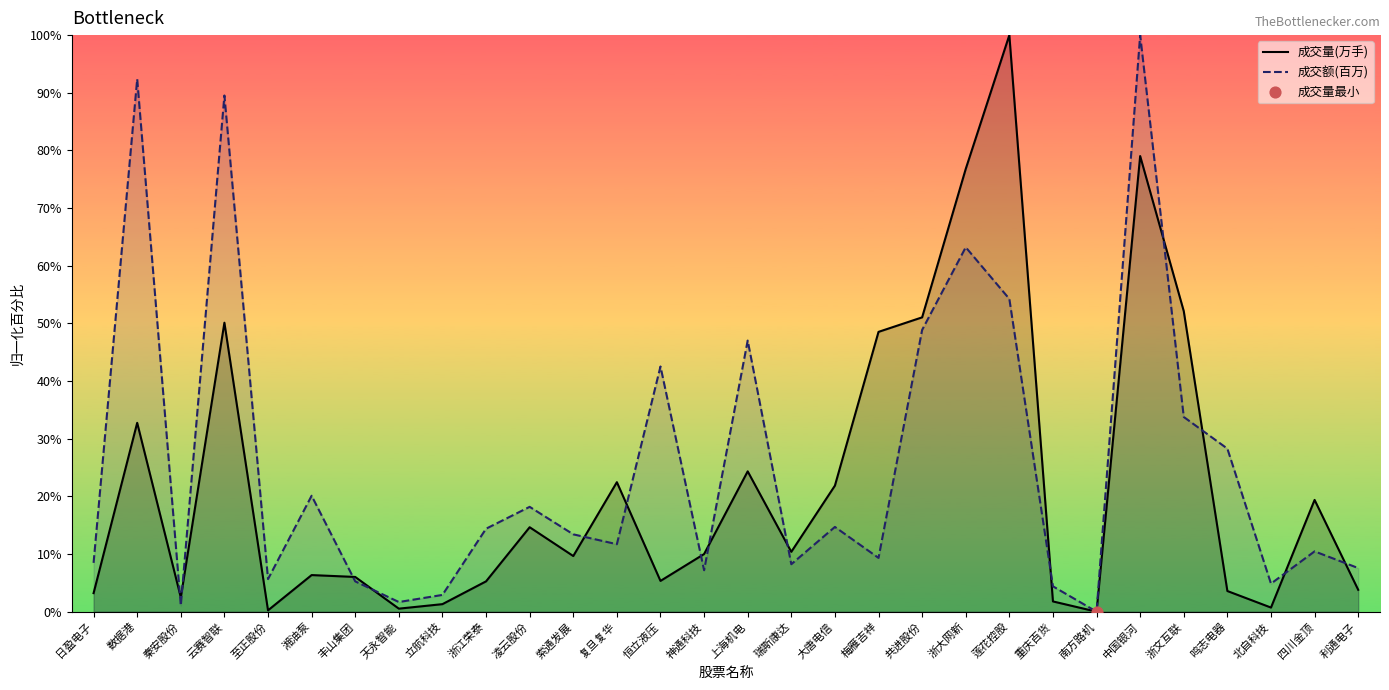

At how many categories does at least one series exceed 8?

21